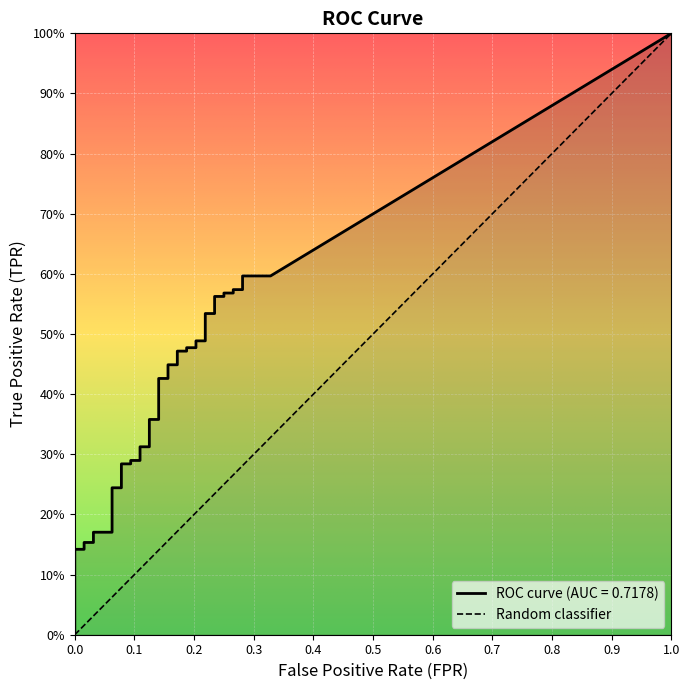

Is the value of fpr at 15 greater than the value of tpr at 14?

No